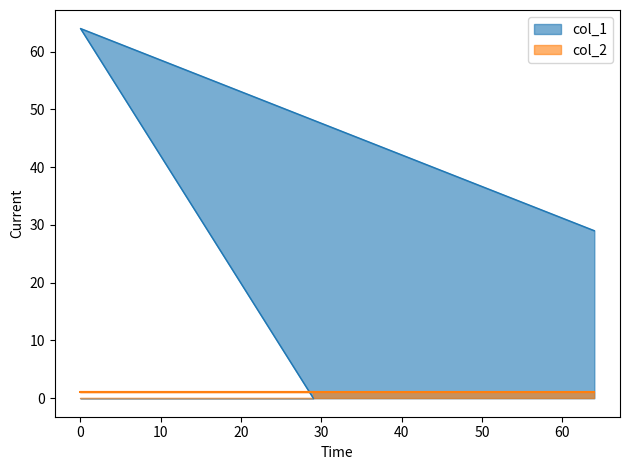

Rank the series by their maximum value, from lowest to highest.

col_2, col_1